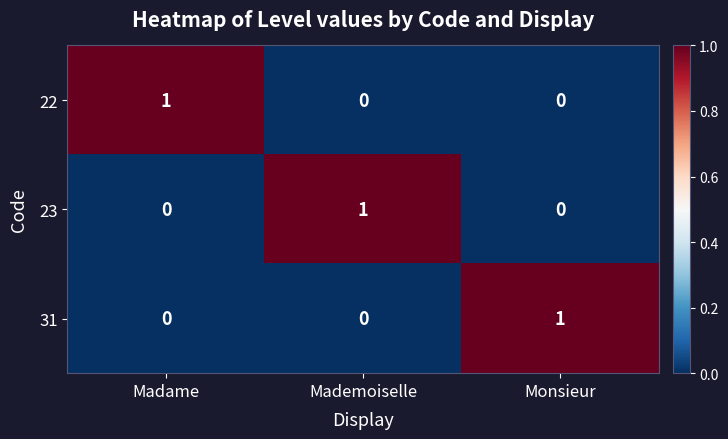

True or false: 31 has a value of 1 at Mademoiselle.

False